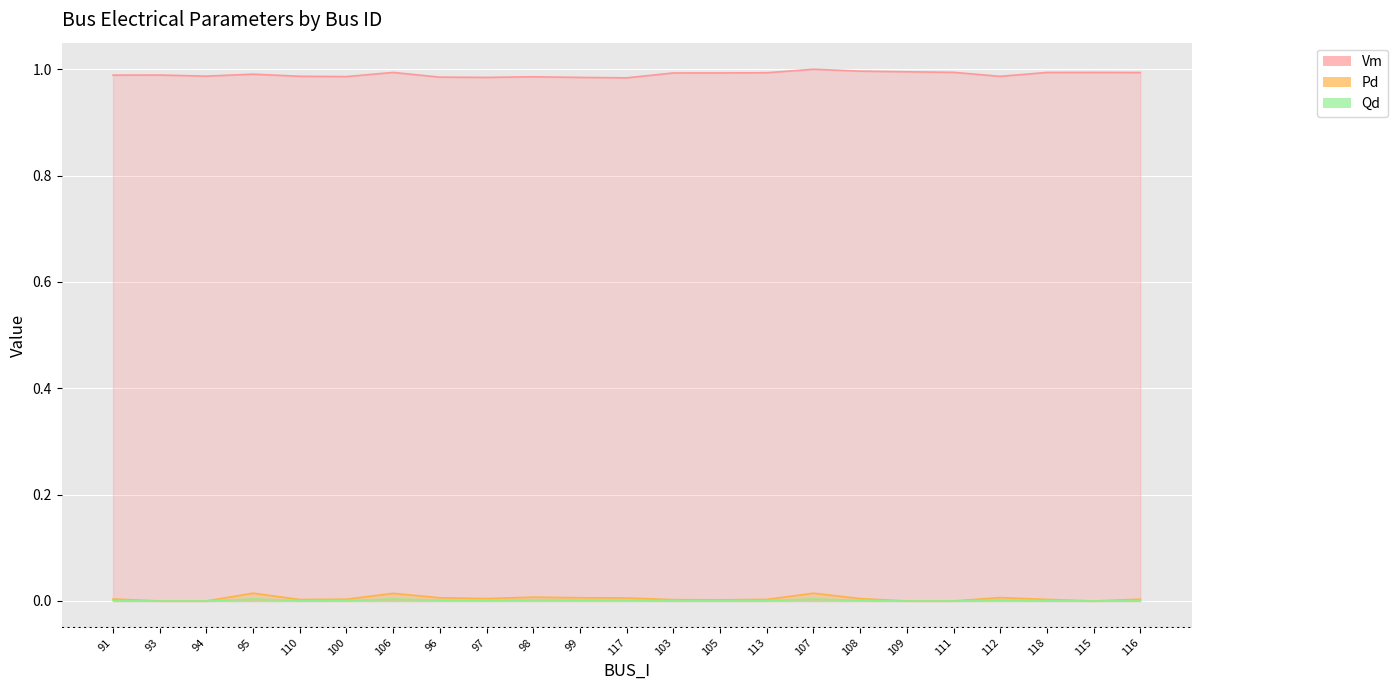

Reading left to right, what are all the values shown in this chart?

Vm: 1.0	1.0	1.0	1.0	1.0	1.0	1.0	1.0	1.0	1.0	1.0	1.0	1.0	1.0	1.0	1.0	1.0	1.0	1.0	1.0	1.0	1.0	1.0
Pd: 0.0	0.0	0.0	0.0	0.0	0.0	0.0	0.0	0.0	0.0	0.0	0.0	0.0	0.0	0.0	0.0	0.0	0.0	0.0	0.0	0.0	0.0	0.0
Qd: 0.0	0.0	0.0	0.0	0.0	0.0	0.0	0.0	0.0	0.0	0.0	0.0	0.0	0.0	0.0	0.0	0.0	0.0	0.0	0.0	0.0	0.0	0.0